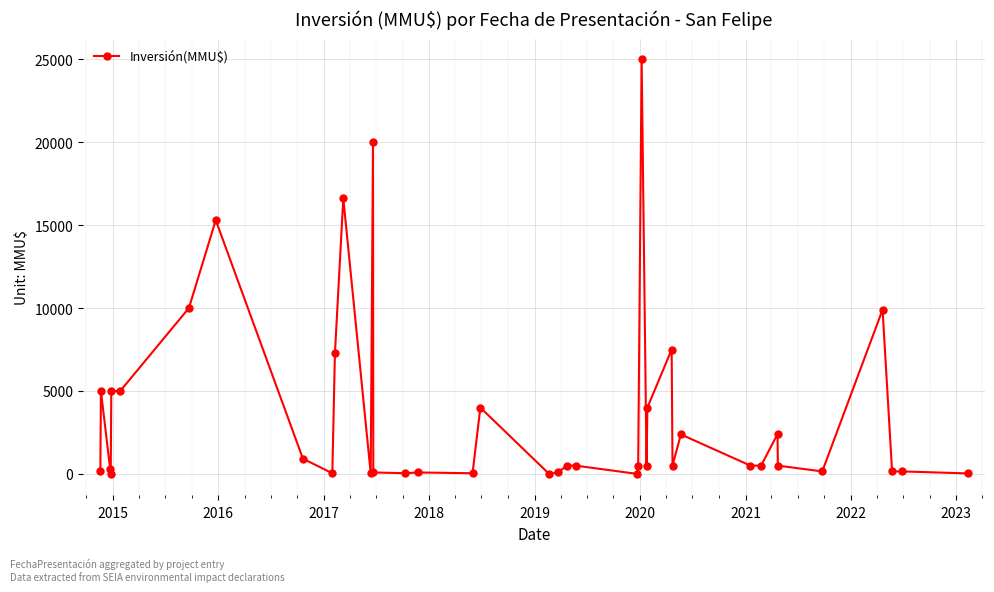

What is the sum of all values?

145657